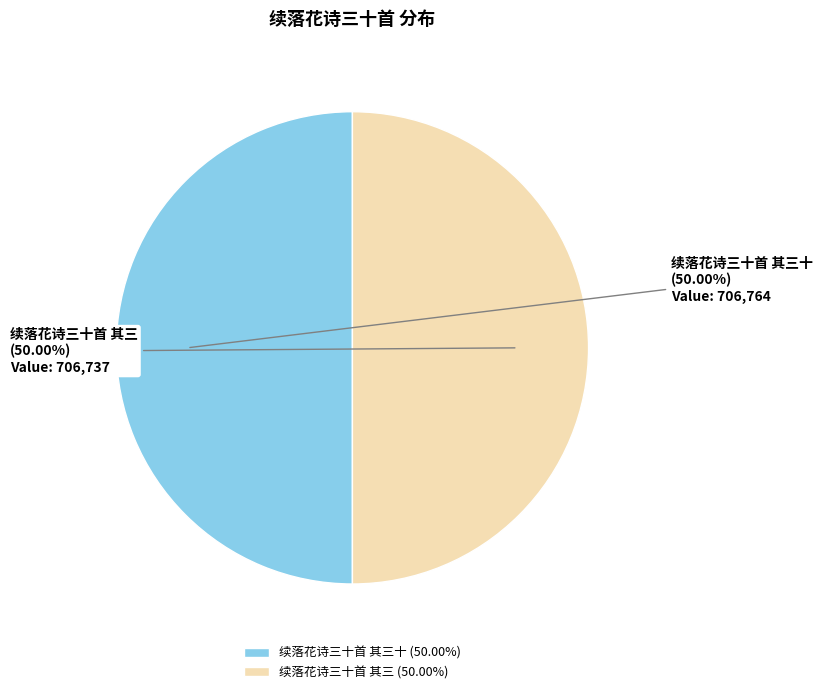

Approximately how many times larger is the value at 续落花诗三十首 其三十 compared to 续落花诗三十首 其三?

1.0